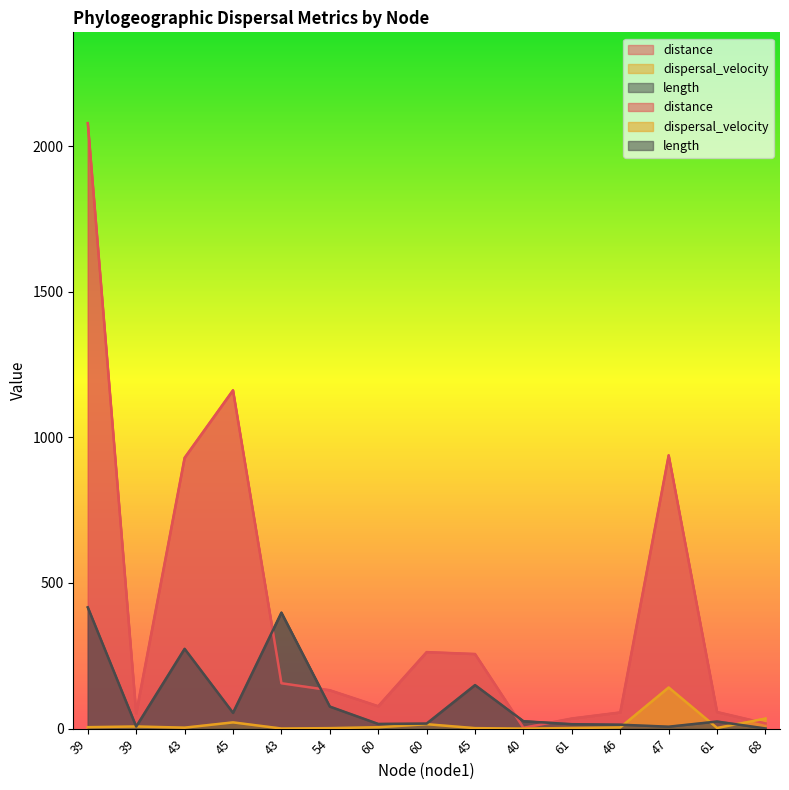

List the labels in order of distance value, largest first.

39, 45, 47, 43, 60, 45, 43, 54, 60, 61, 46, 39, 61, 68, 40